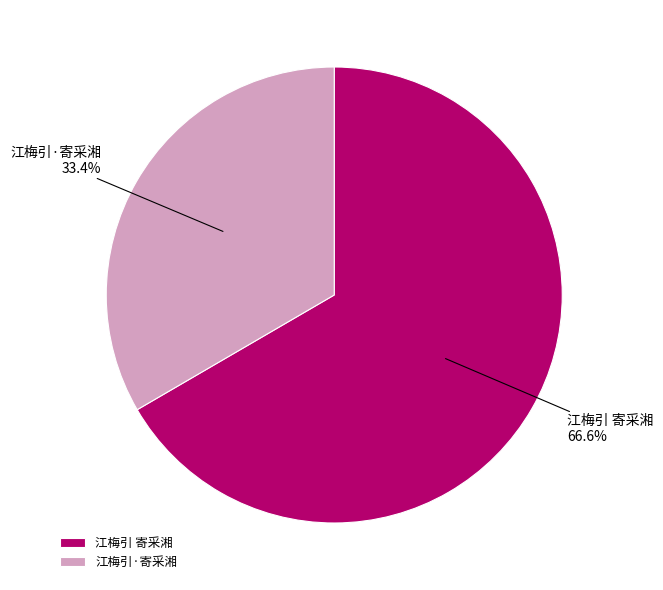

To the nearest percent, what is the difference between the largest and smallest slice percentages?

33%